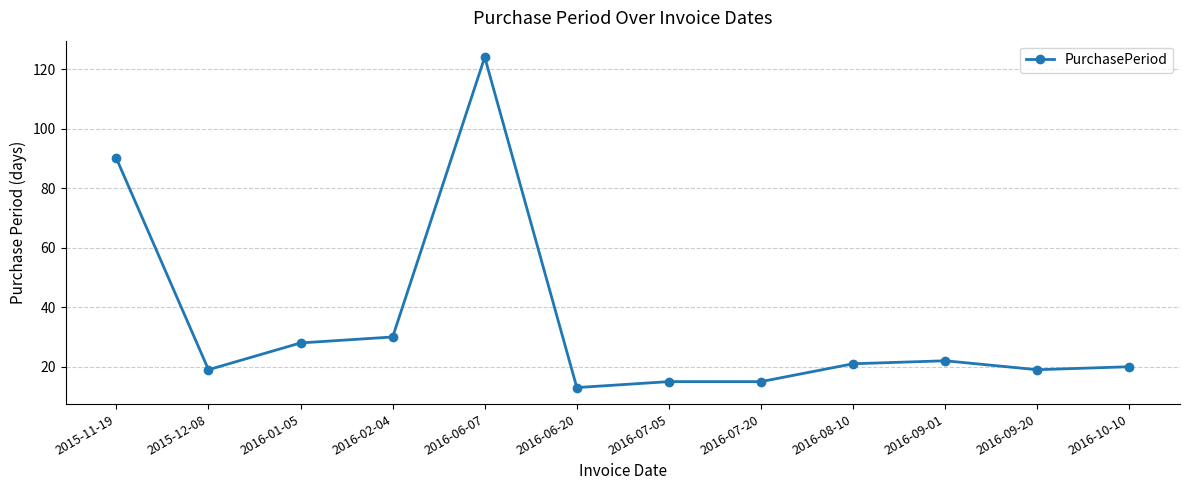

The chart shows a value of 22 at 2016-09-01. True or false?

True